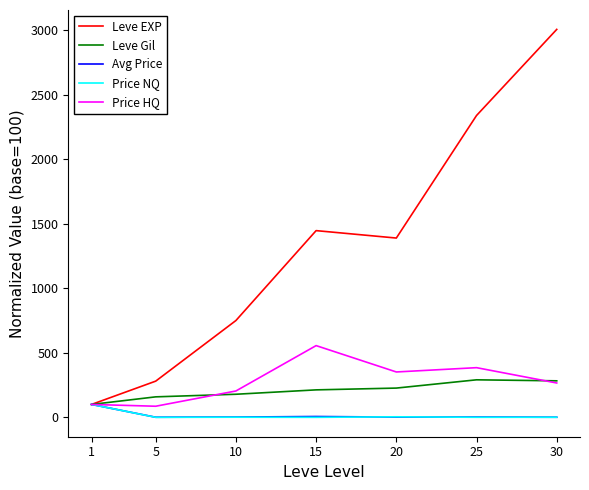

True or false: Price HQ has more than 1 interior local peaks.

True